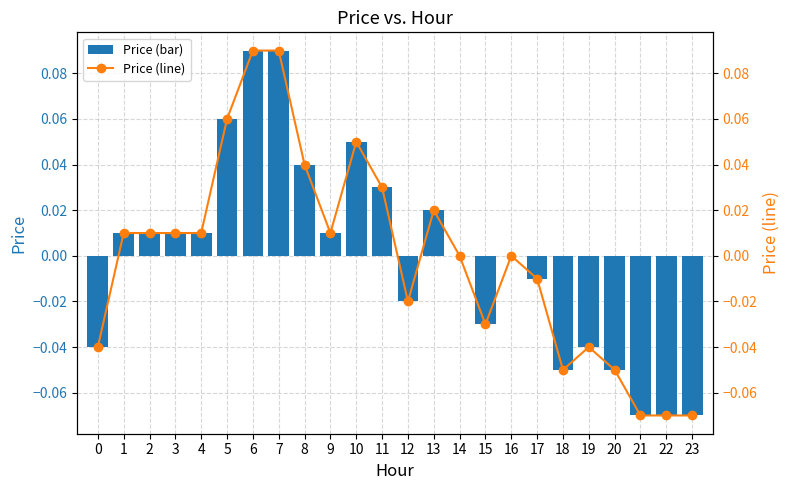

Which series has the widest spread of values?

price